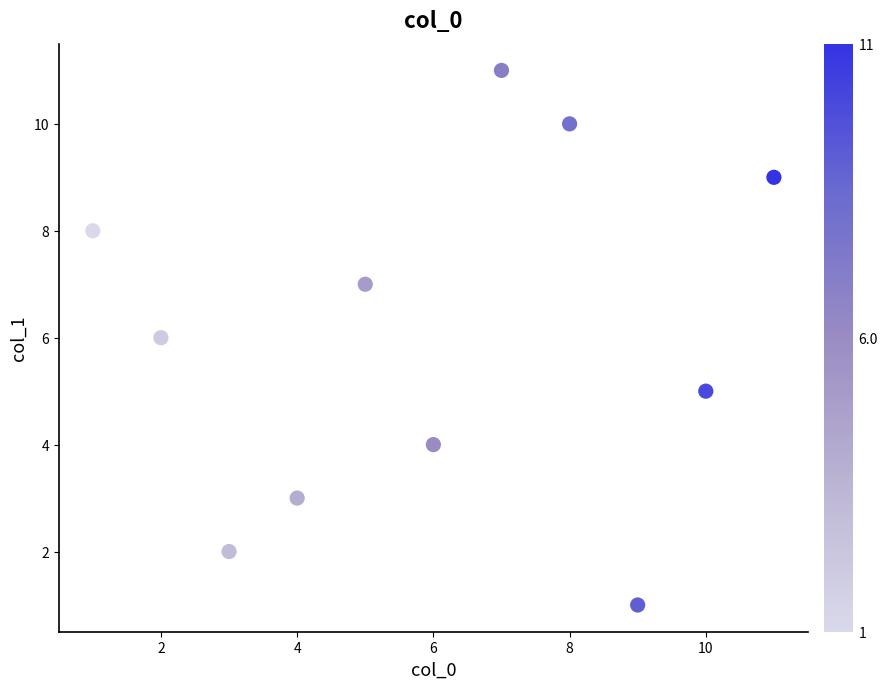

What is the range of X values (max minus min)?

10